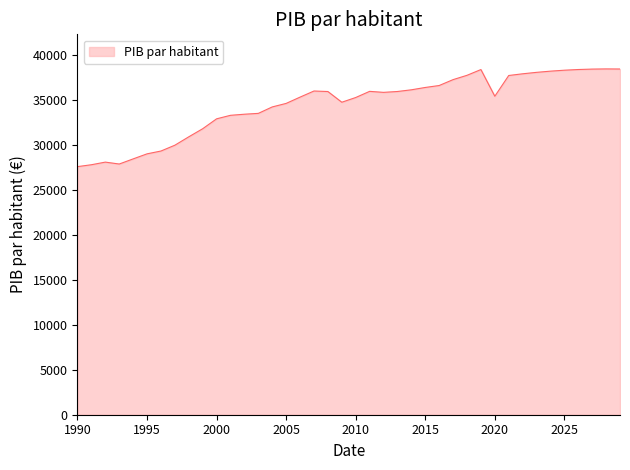

What is the difference between the maximum and minimum values?

10877.7